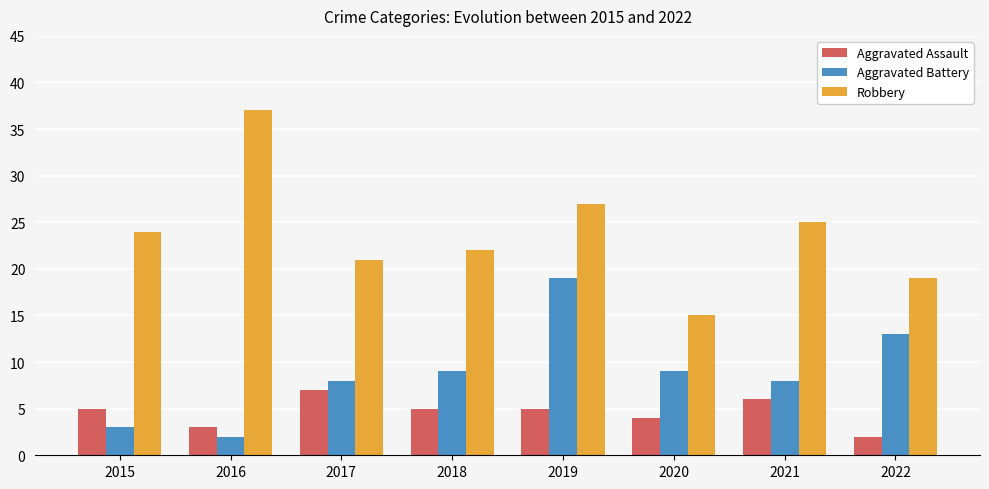

Reading left to right, list all the values displayed in this chart.

Aggravated Assault: 2015=5	2016=3	2017=7	2018=5	2019=5	2020=4	2021=6	2022=2
Aggravated Battery: 2015=3	2016=2	2017=8	2018=9	2019=19	2020=9	2021=8	2022=13
Robbery: 2015=24	2016=37	2017=21	2018=22	2019=27	2020=15	2021=25	2022=19